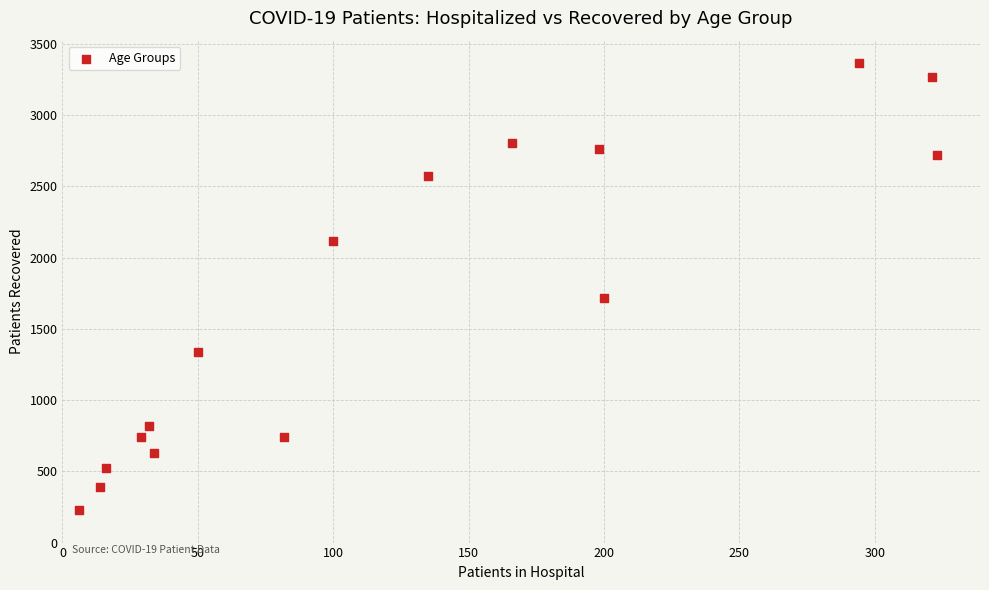

What is the range of X values (max minus min)?

317